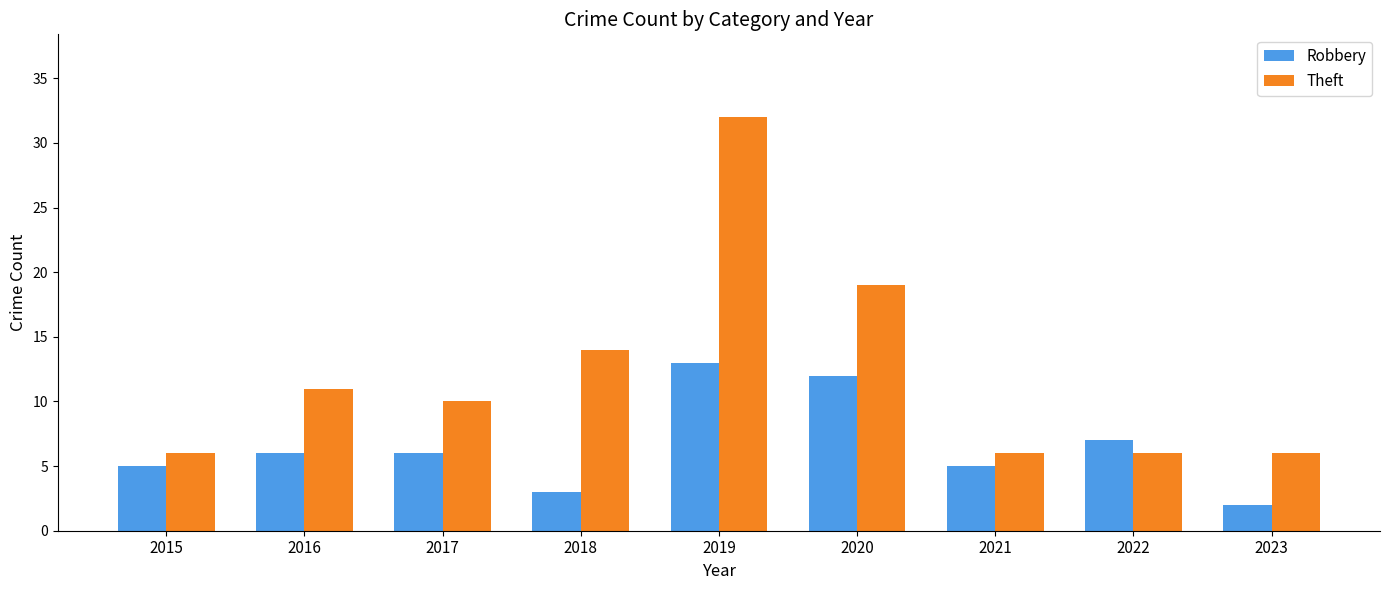

How many values in the Theft series are below 10?

4